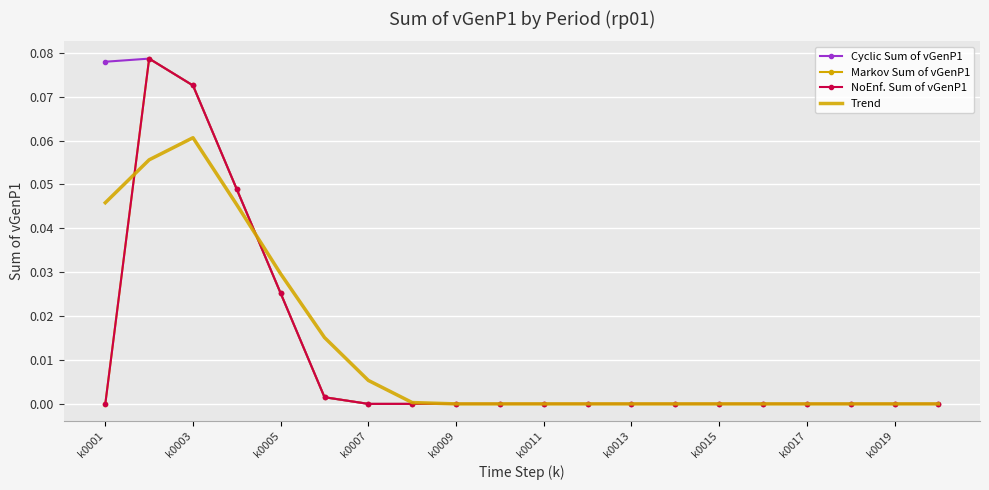

At which label is Markov Sum of vGenP1 closest to 0?

k0001